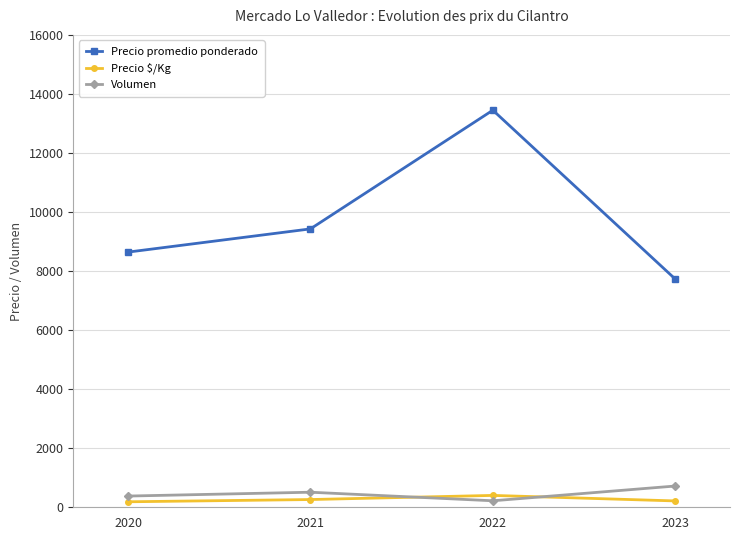

At how many categories does at least one series exceed 6962?

4